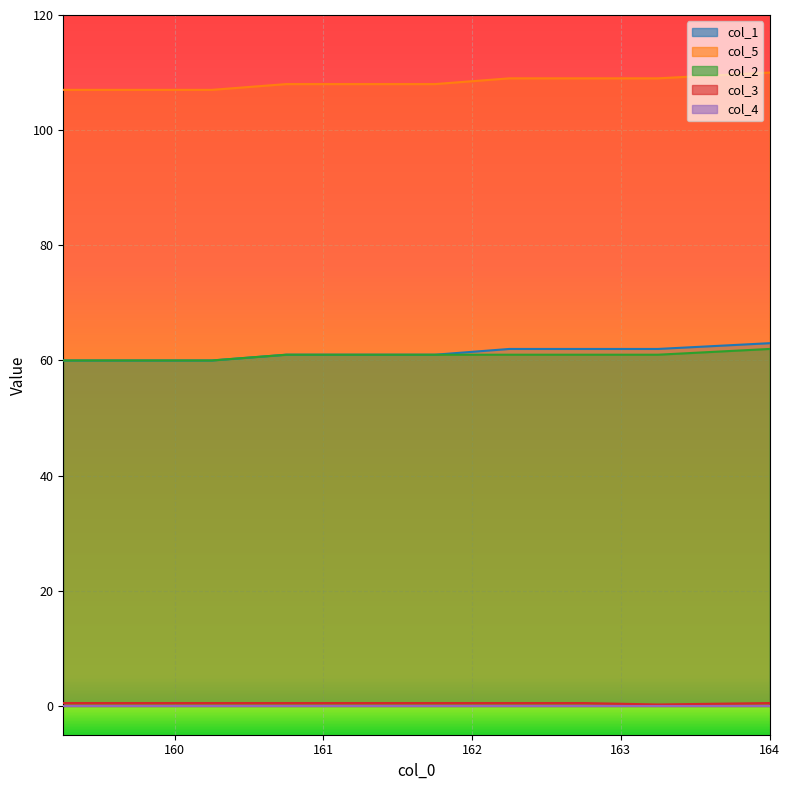

Count the col_2 values in the range 60 to 61.

9